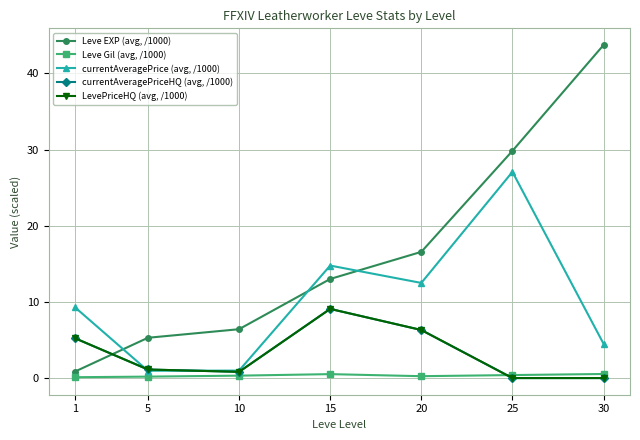

What value does the Leve EXP (avg, /1000) series have at 20?

16.6